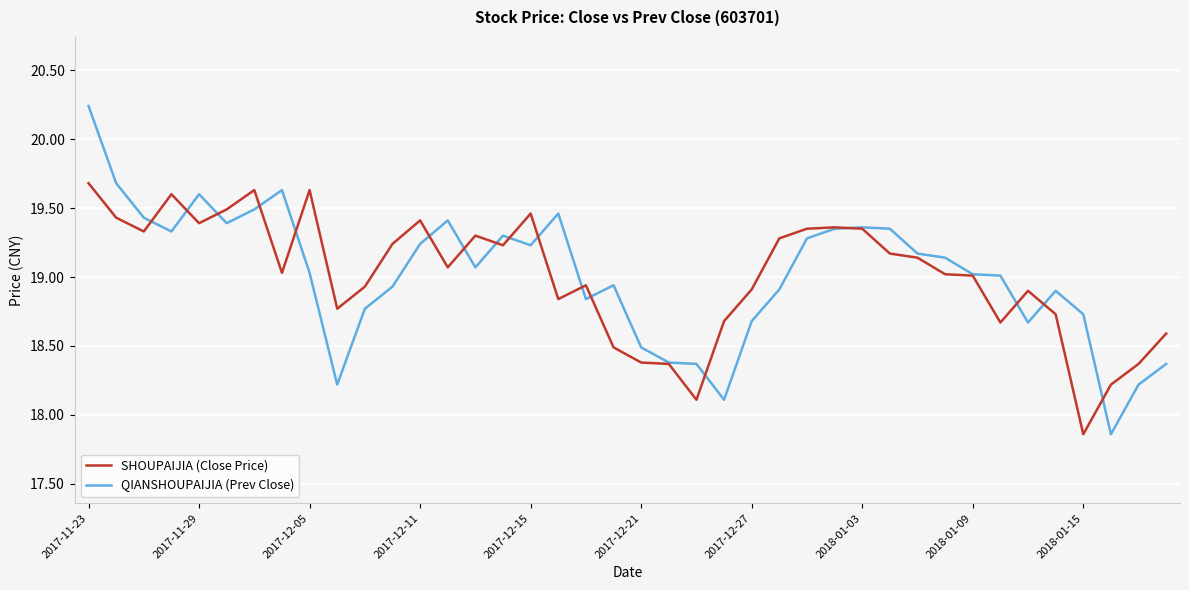

Which series ends up on top after the final intersection of SHOUPAIJIA (Close Price) and QIANSHOUPAIJIA (Prev Close)?

SHOUPAIJIA (Close Price)